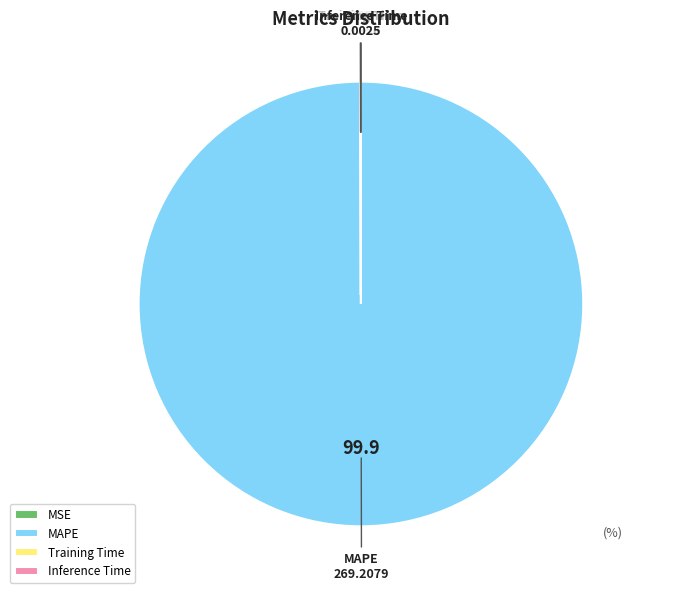

Is there a majority slice in this chart?

Yes